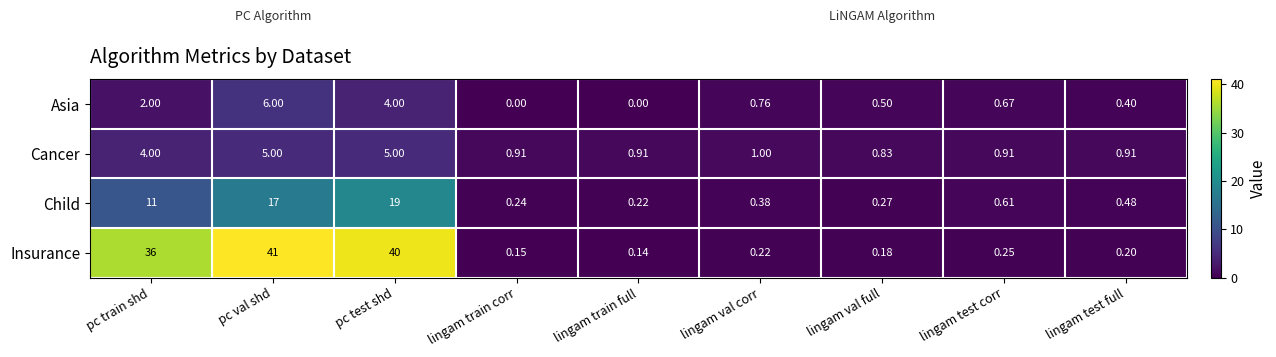

At how many categories does at least one series exceed 21?

3